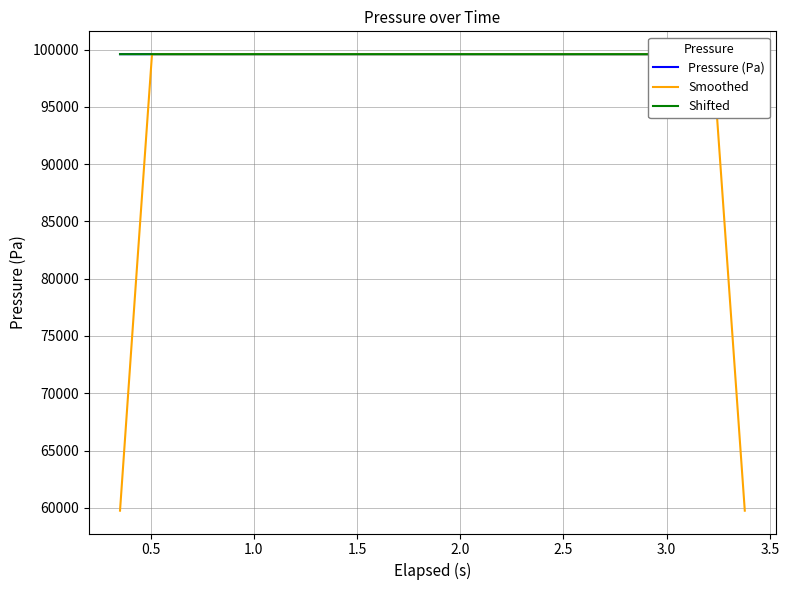

Reading left to right, transcribe all the data shown in this chart.

Pressure (Pa): 99594.6	99594.1	99595.0	99594.5	99593.9	99594.9	99594.5	99593.9	99594.7	99594.2	99594.3	99594.4	99594.6	99594.2	99594.3	99594.3	99594.4	99593.8	99593.9	99594.0	99594.1	99594.1	99593.5	99593.6	99593.0	99592.3	99593.1	99592.4	99592.4	99593.2	99593.2	99592.6	99592.7	99592.7	99592.7	99592.7	99592.0	99592.8	99592.2	99592.2
Smoothed: 59756.7	79675.6	99594.4	99594.5	99594.5	99594.3	99594.4	99594.4	99594.3	99594.3	99594.5	99594.3	99594.4	99594.4	99594.4	99594.2	99594.1	99594.1	99594.0	99594.0	99593.9	99593.9	99593.7	99593.3	99593.1	99592.9	99592.6	99592.7	99592.9	99592.8	99592.8	99592.9	99592.8	99592.7	99592.6	99592.6	99592.5	99592.4	79673.8	59755.4
Shifted: 99593.7	99593.2	99594.1	99593.6	99593.0	99594.0	99593.6	99593.0	99593.8	99593.3	99593.4	99593.6	99593.7	99593.3	99593.4	99593.4	99593.5	99592.9	99593.0	99593.1	99593.3	99593.3	99592.6	99592.7	99592.1	99591.4	99592.2	99591.5	99591.5	99592.3	99592.3	99591.7	99591.8	99591.8	99591.8	99591.8	99591.1	99591.9	99591.3	99591.3